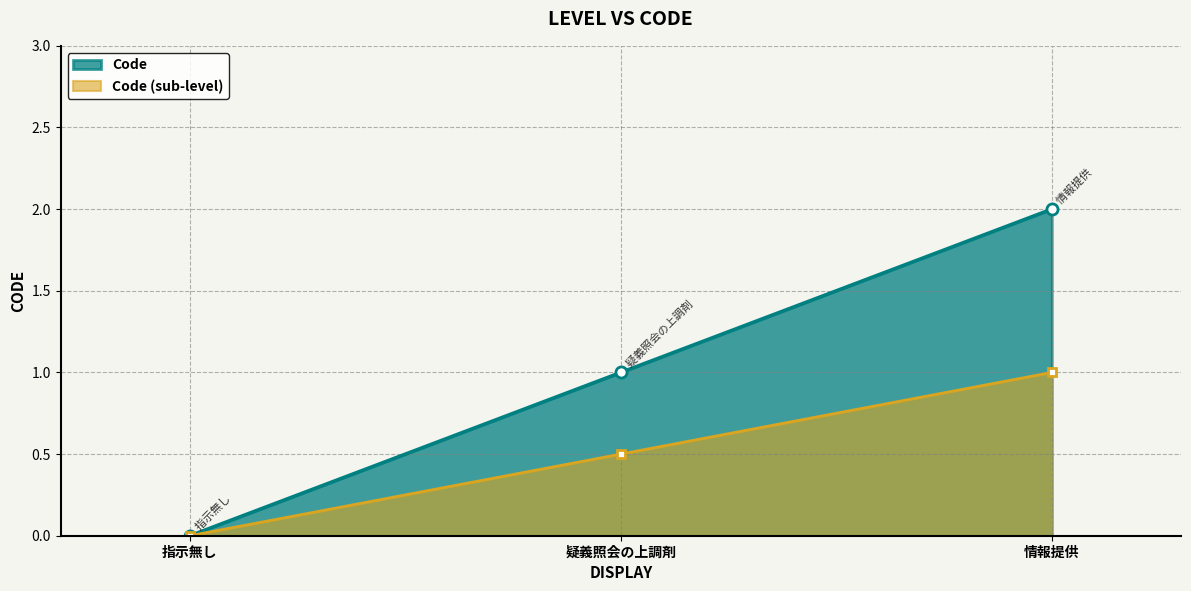

True or false: the data shows 0 at 疑義照会の上調剤.

False